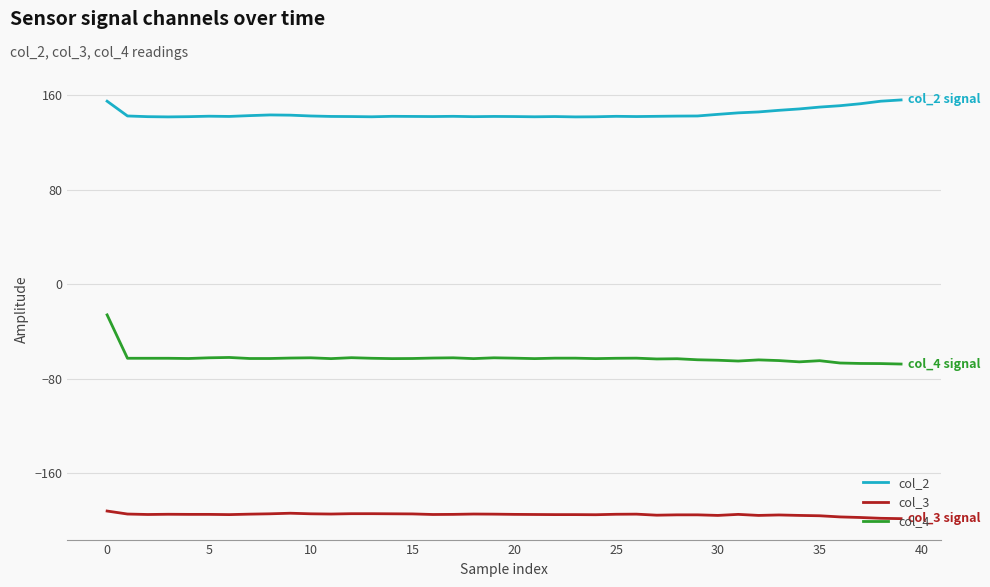

Which series has the largest total across all categories?

col_2